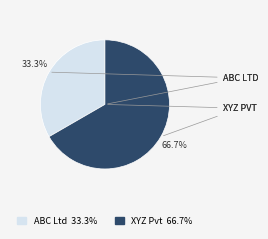

To the nearest percent, what percentage of the pie is XYZ Pvt?

67%